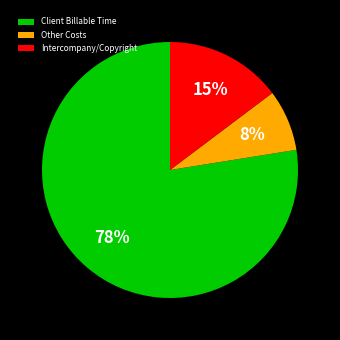

What is the smallest slice in the pie chart?

Other Costs